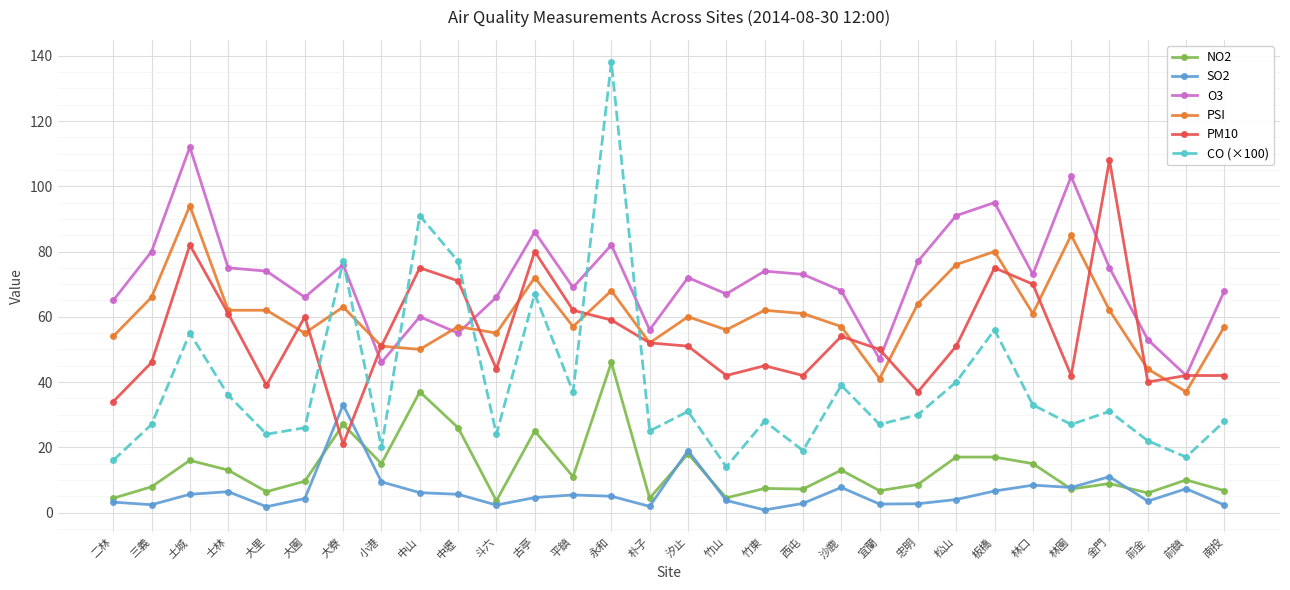

What is the label of the 25th point from the right?

大園